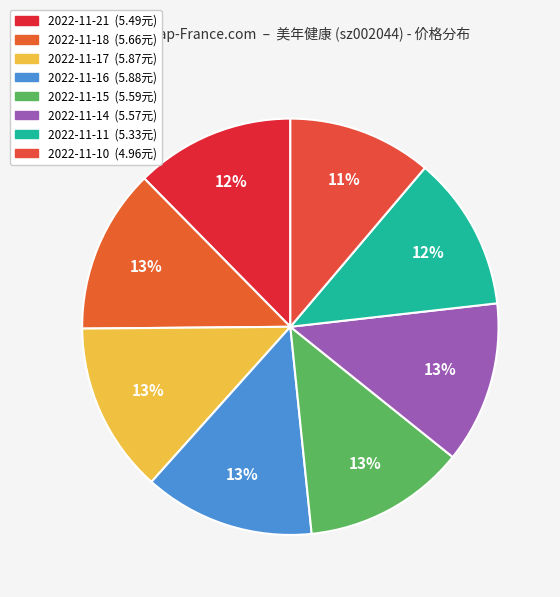

How many slices are in this pie chart?

8